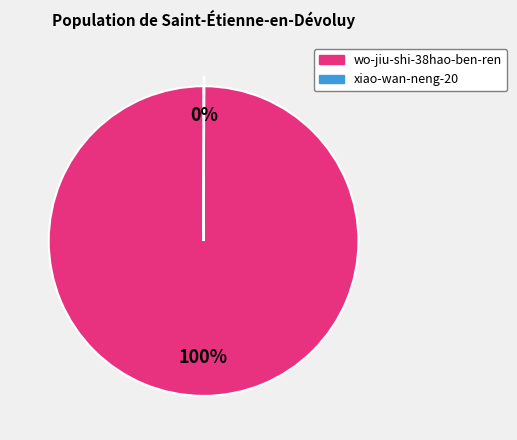

To the nearest percent, what is the difference between the largest and smallest slice percentages?

100%